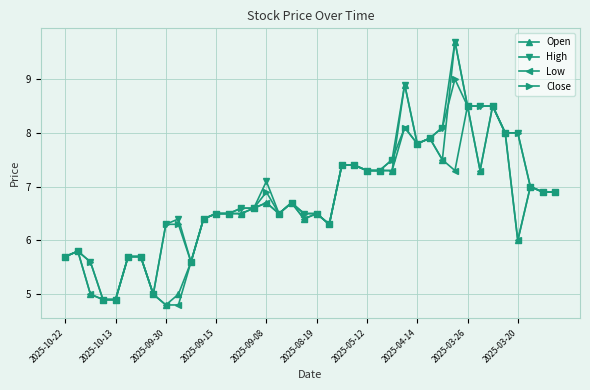

What is the minimum value for Close?

4.9